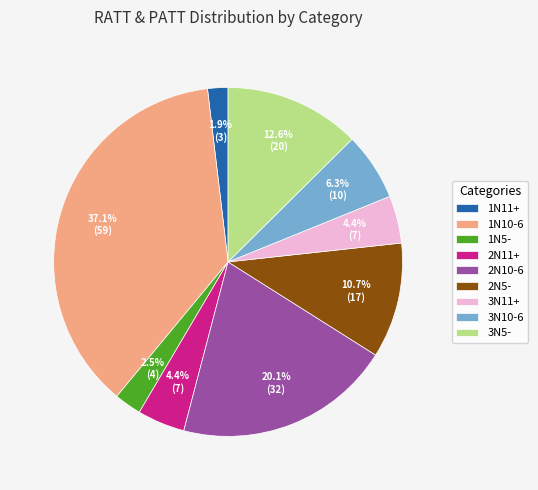

What percentage do 1N11+ and 2N10-6 together represent?

22.0%